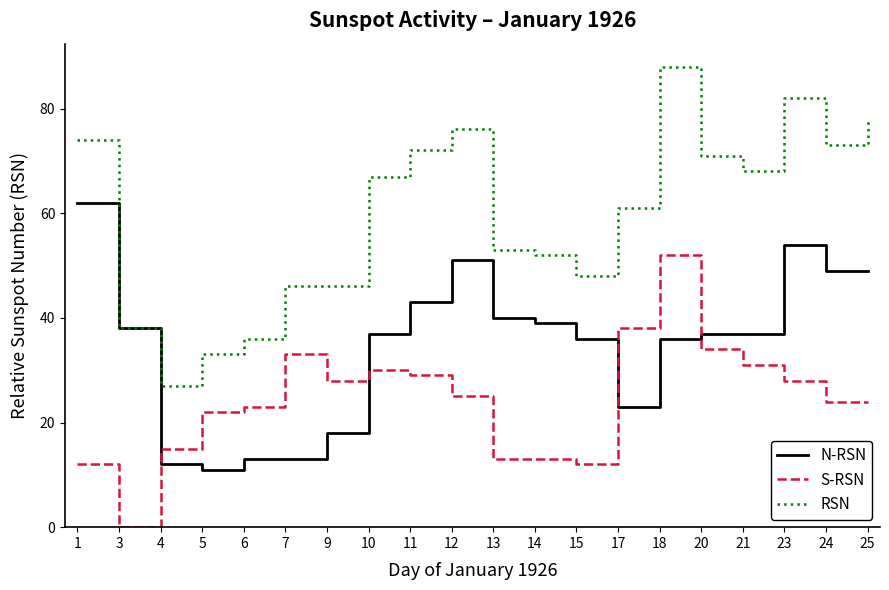

Which series has the widest spread of values?

RSN